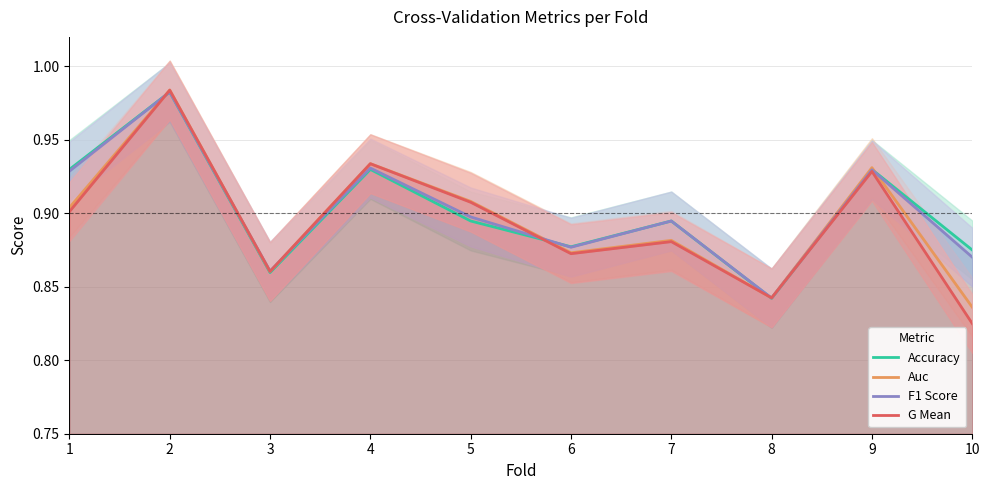

What are all the series names shown in the legend?

Accuracy, Auc, F1 Score, G Mean